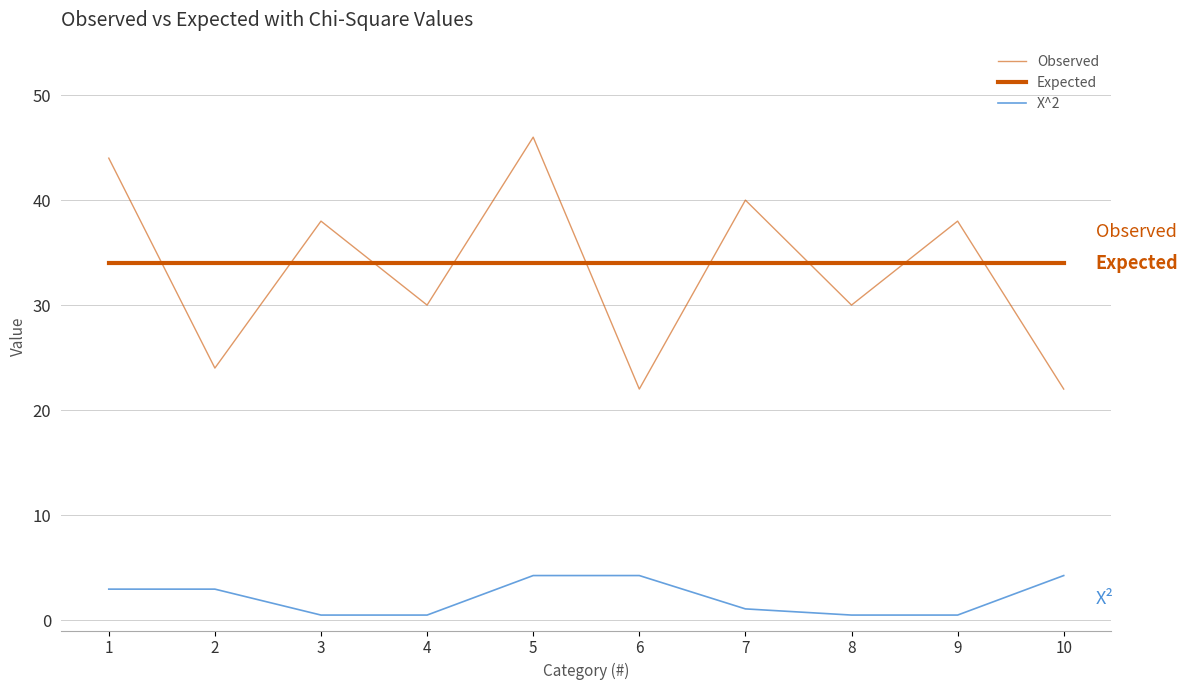

What value does the Expected series have at 6?

34.0